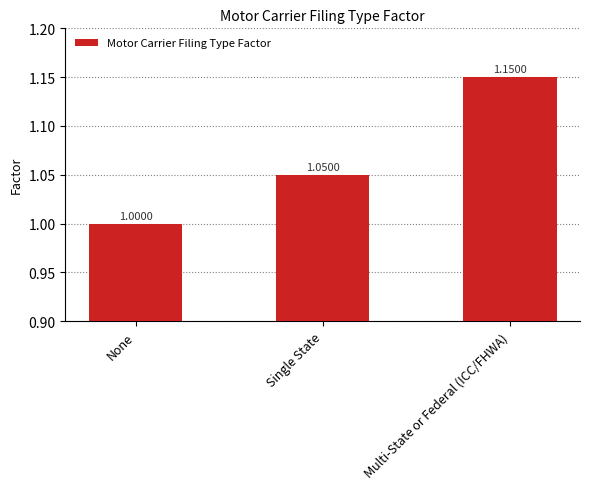

At which category does the chart reach its peak across all series?

Multi-State or Federal (ICC/FHWA)